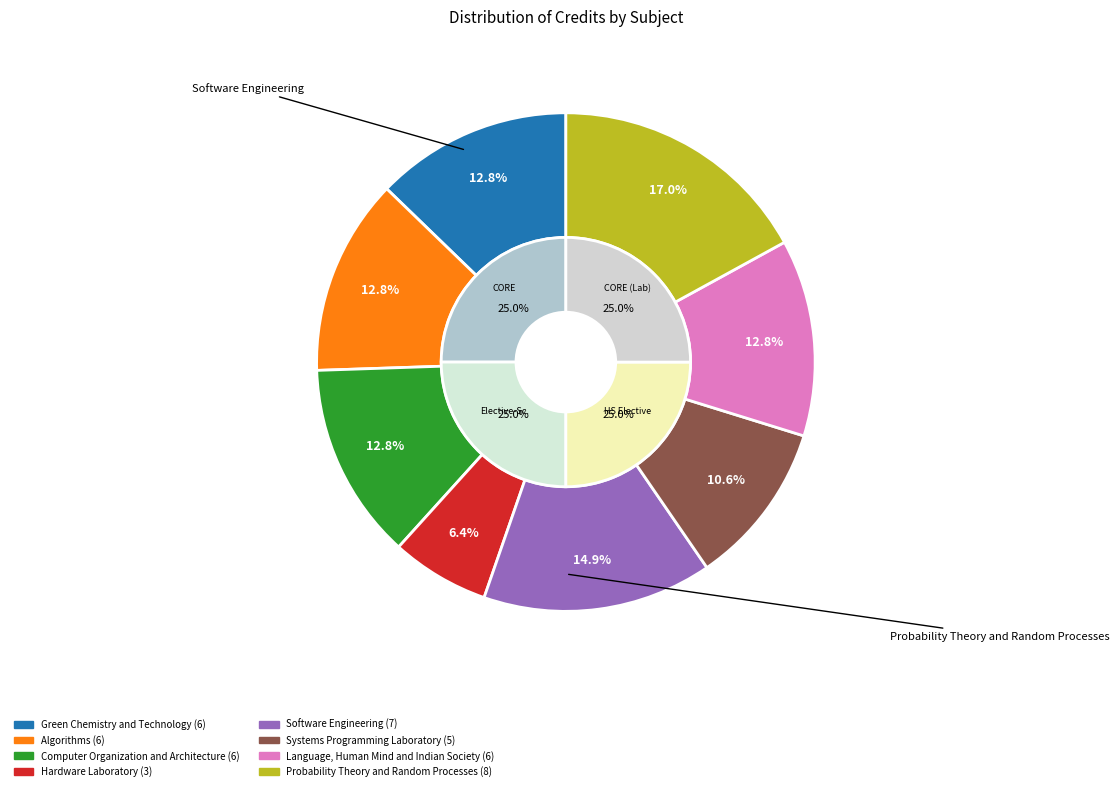

Is there a majority slice in this chart?

No